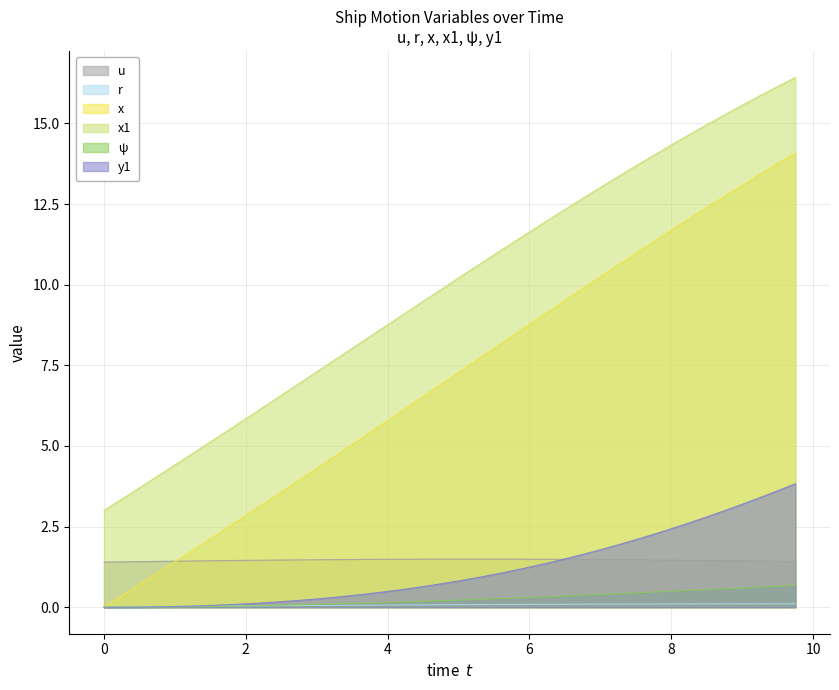

At which category is the sum across all series the highest?

9.75